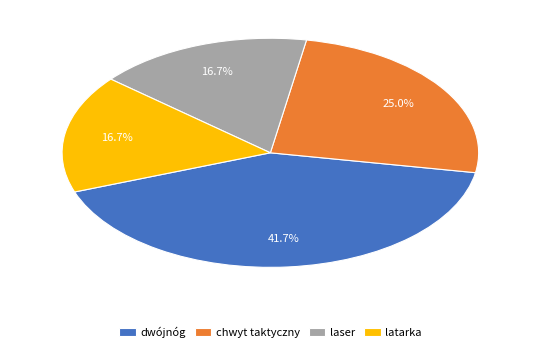

Which has a higher value, laser or chwyt taktyczny?

chwyt taktyczny